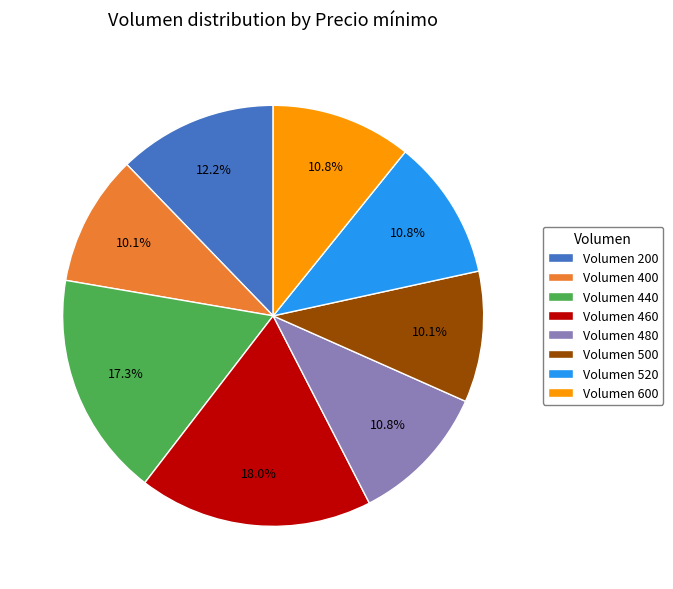

Is the sum of Volumen 400 and Volumen 460 greater than half?

No